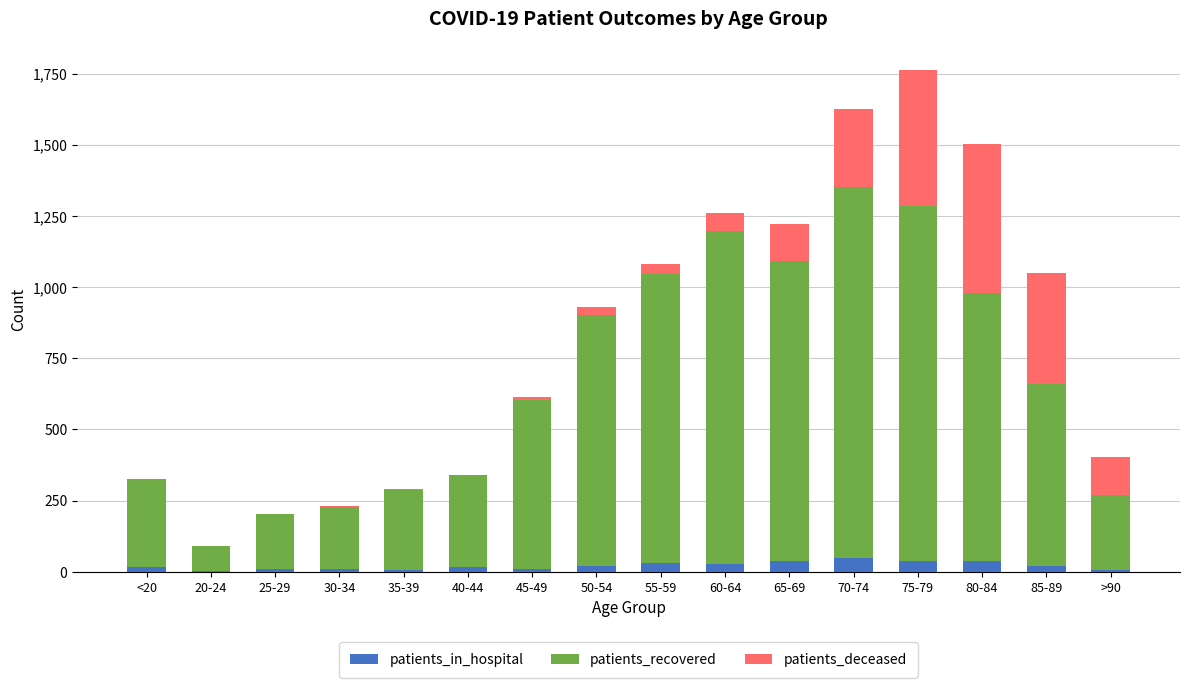

At which category is the sum across all series the highest?

75-79